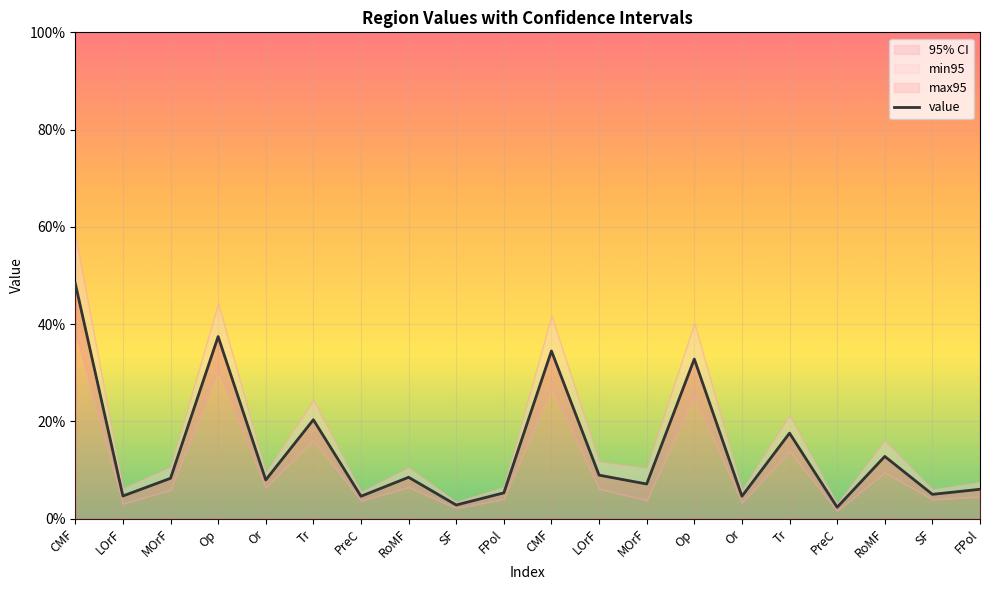

How many distinct data groups are displayed?

1